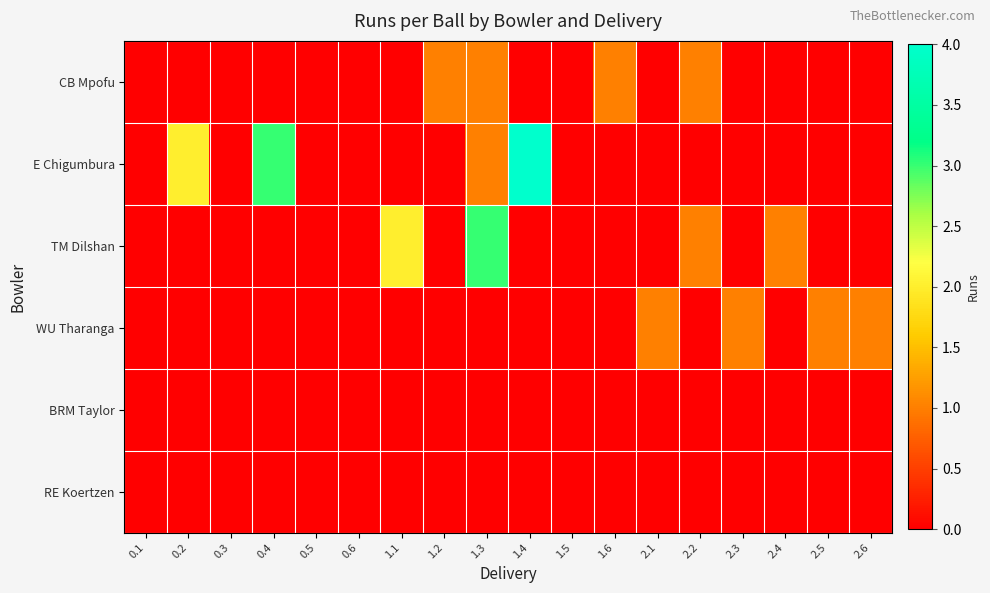

What is the total value across all series at 1.3?

5